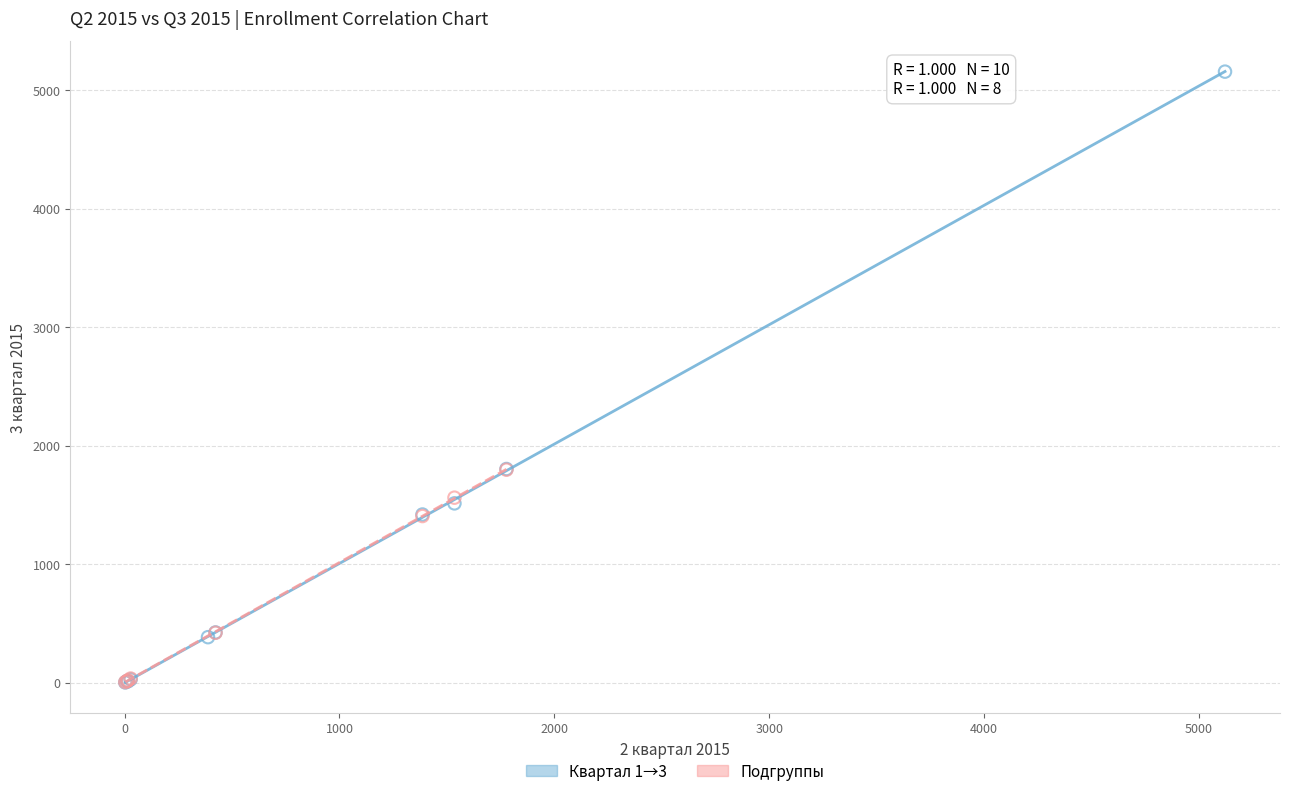

What are all the series names shown in the legend?

Квартал 1→3, Подгруппы